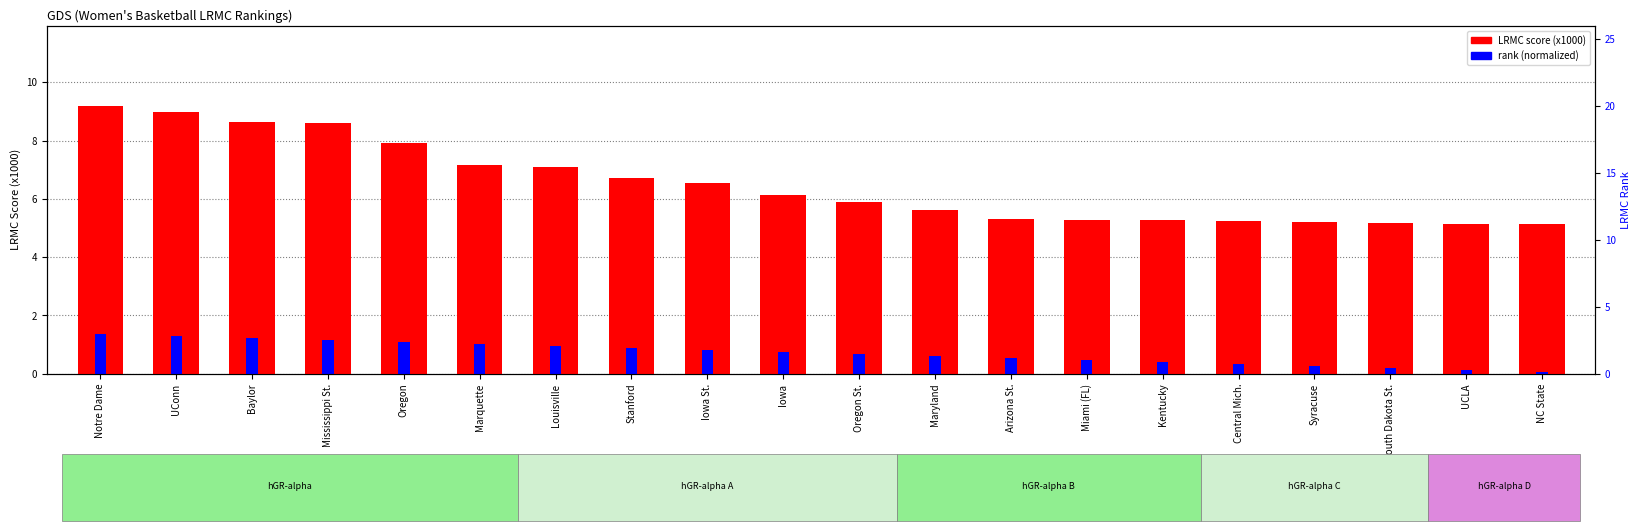

Which label corresponds to the largest value in the chart?

Notre Dame